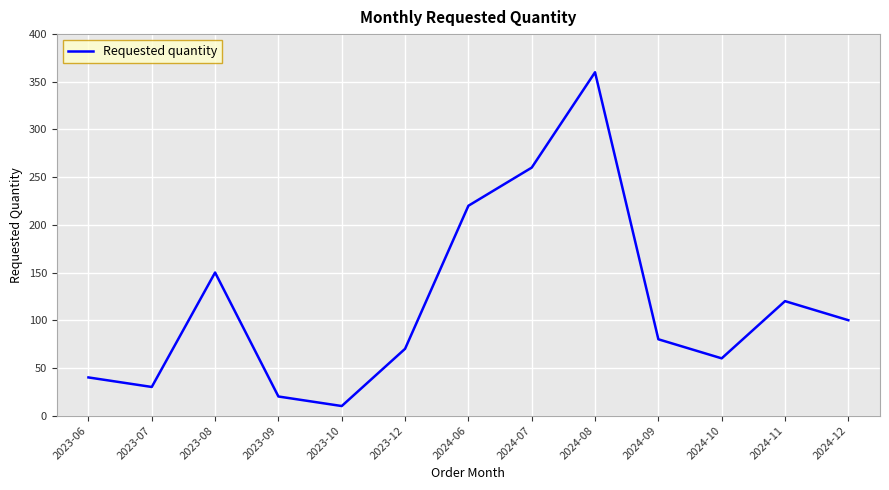

Where is the first local minimum?

2023-07